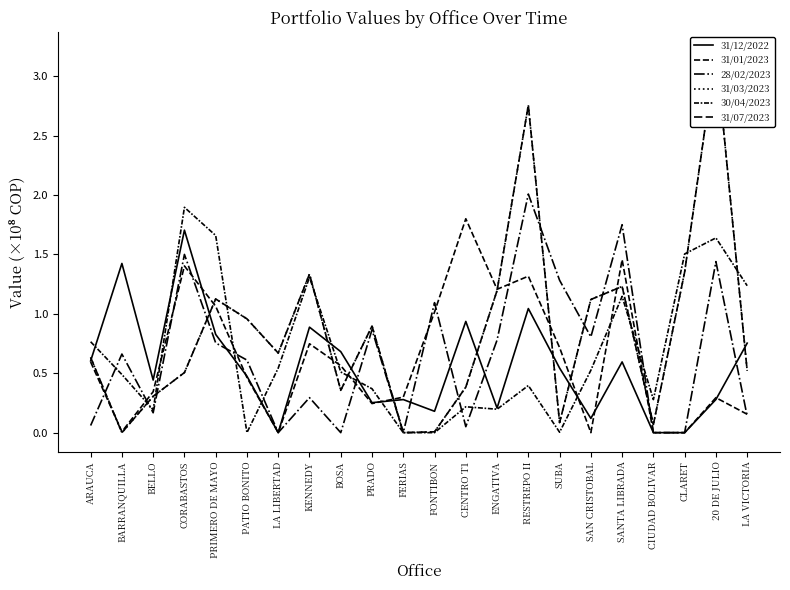

Rank the categories by 28/02/2023 value from highest to lowest.

RESTREPO II, SANTA LIBRADA, CORABASTOS, 20 DE JULIO, SUBA, FONTIBON, PRADO, SAN CRISTOBAL, ENGATIVA, PRIMERO DE MAYO, BARRANQUILLA, PATIO BONITO, KENNEDY, BELLO, LA VICTORIA, ARAUCA, CENTRO T1, LA LIBERTAD, BOSA, FERIAS, CIUDAD BOLIVAR, CLARET